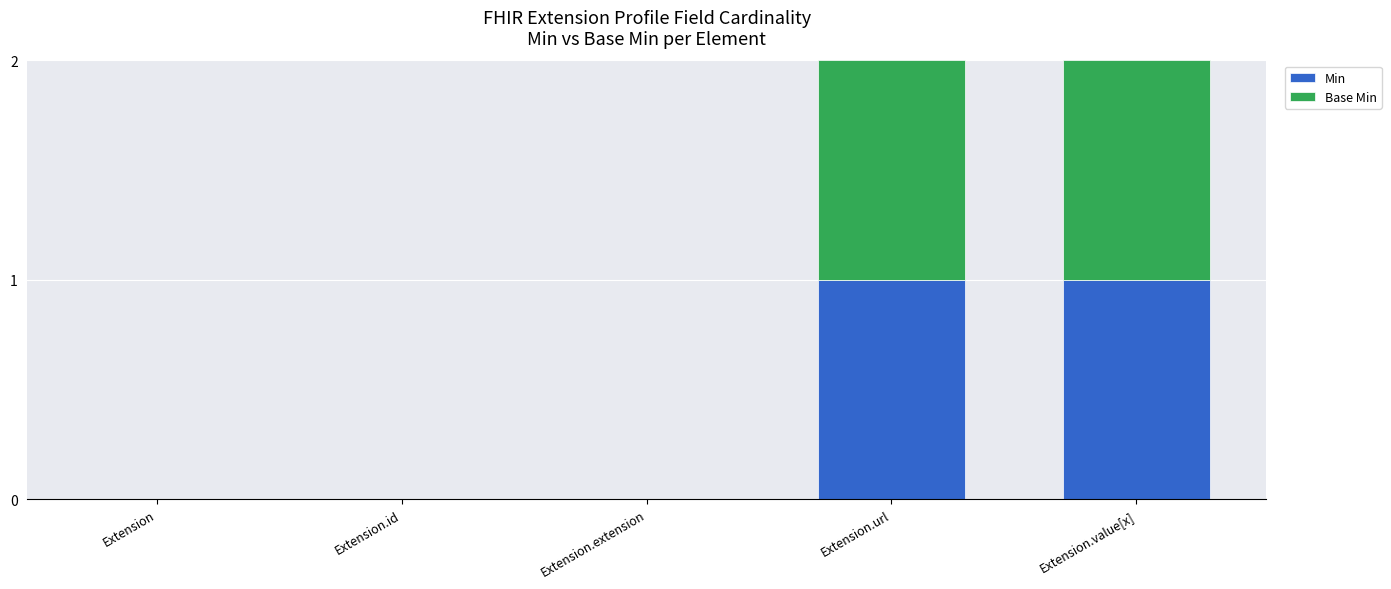

Is it true that Min equals 0 at Extension.id?

True